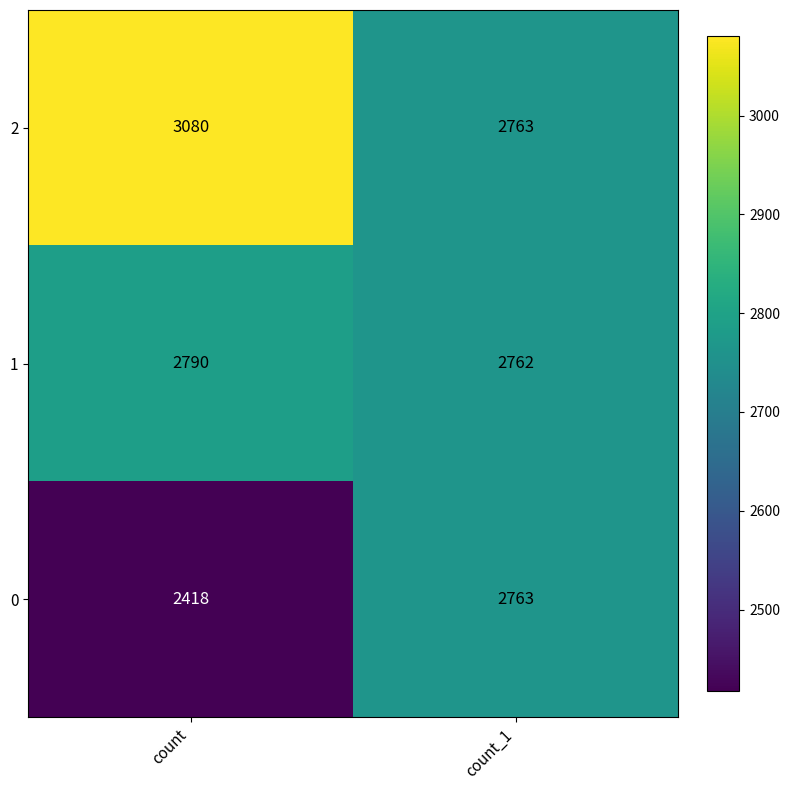

What is the difference between the maximum and minimum values in the 0 series?

345